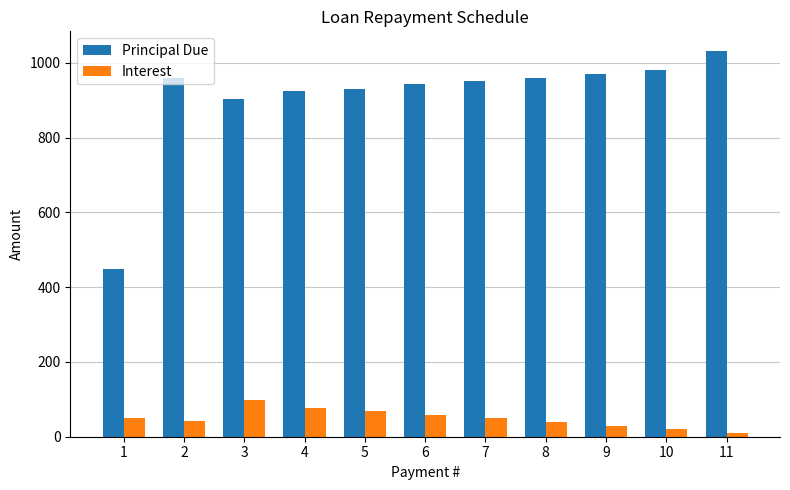

Rank the series at 6 from lowest to highest value.

Interest, Principal Due